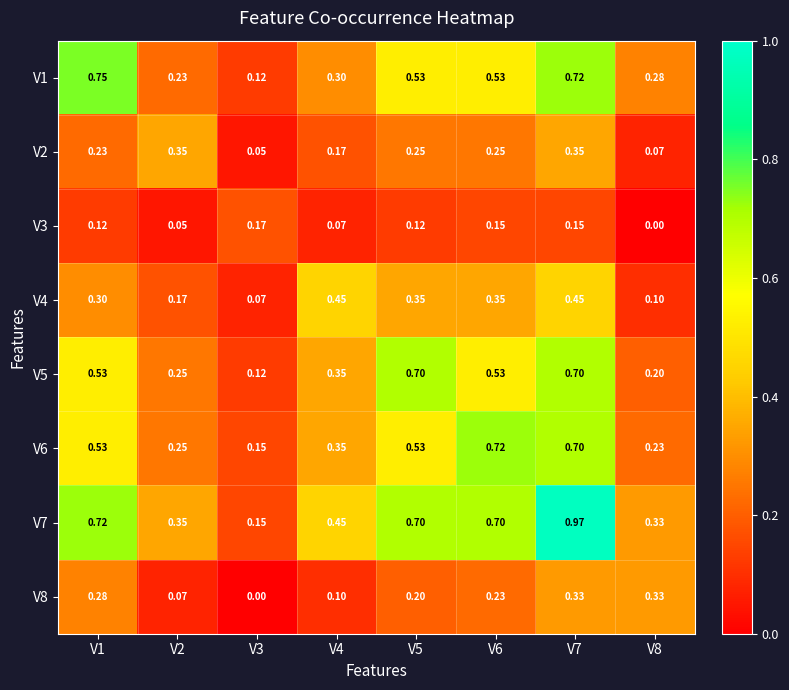

Count the number of categories in the chart.

8